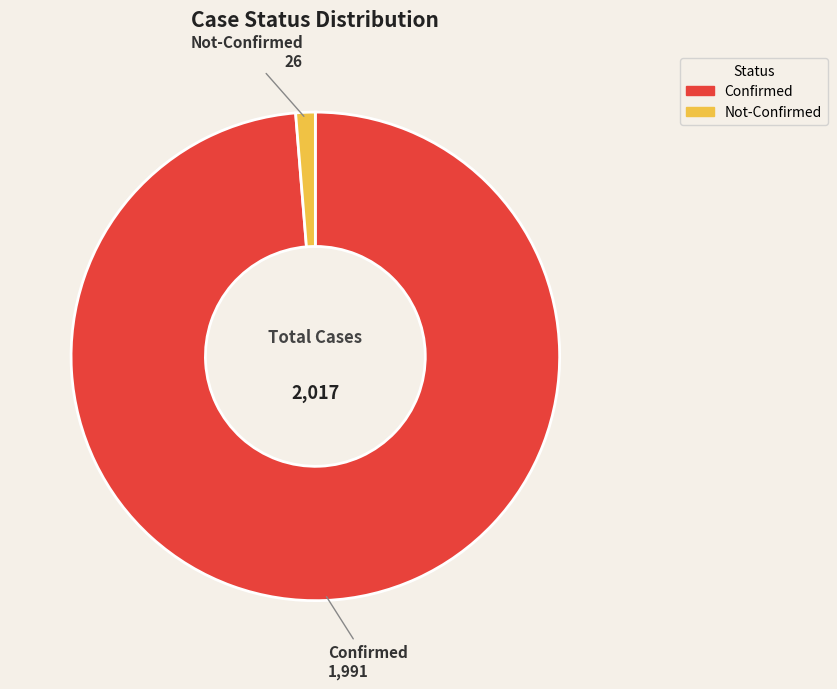

Does any single category account for the majority?

Yes